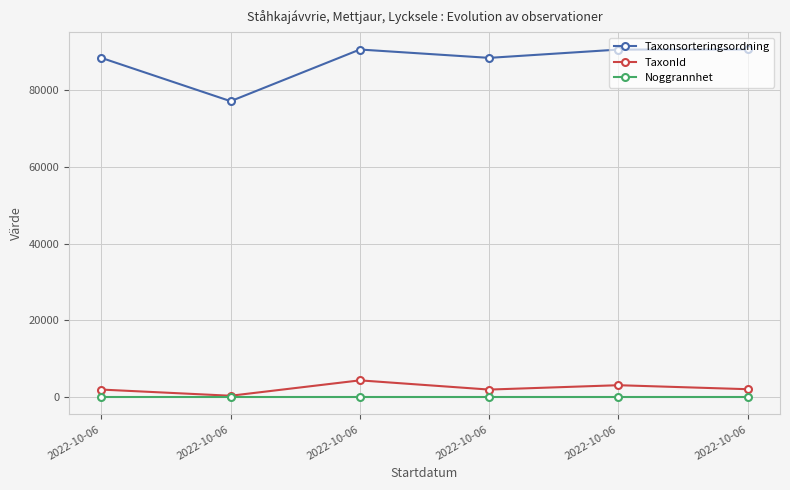

How many series are shown in this chart?

3